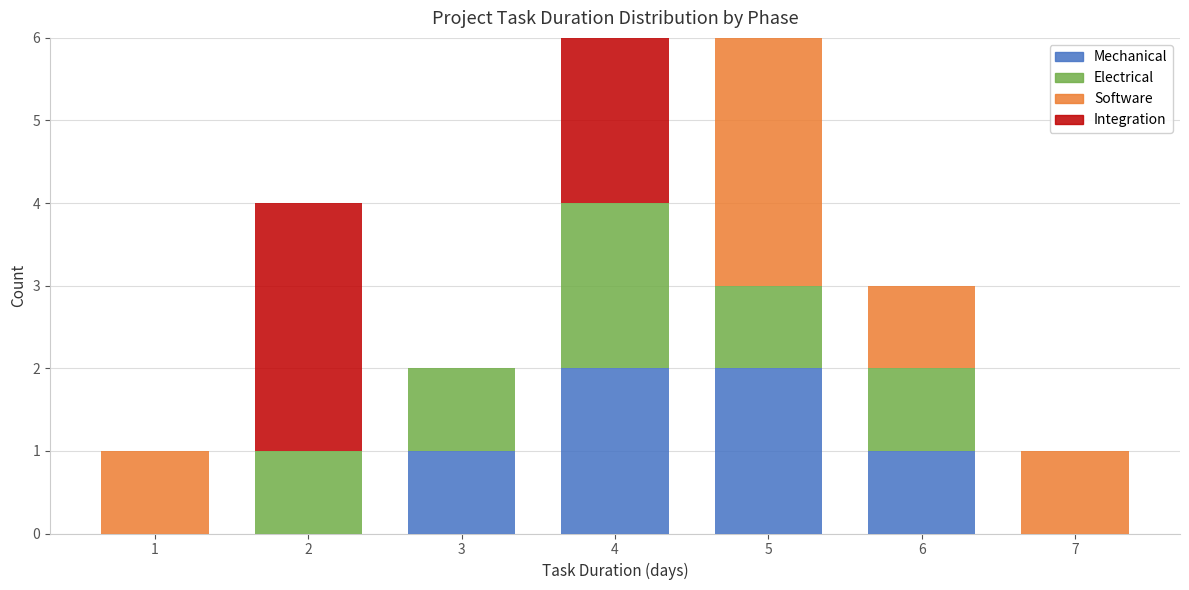

Reading left to right, list the values for the Mechanical series.

1=0	2=0	3=1	4=2	5=2	6=1	7=0